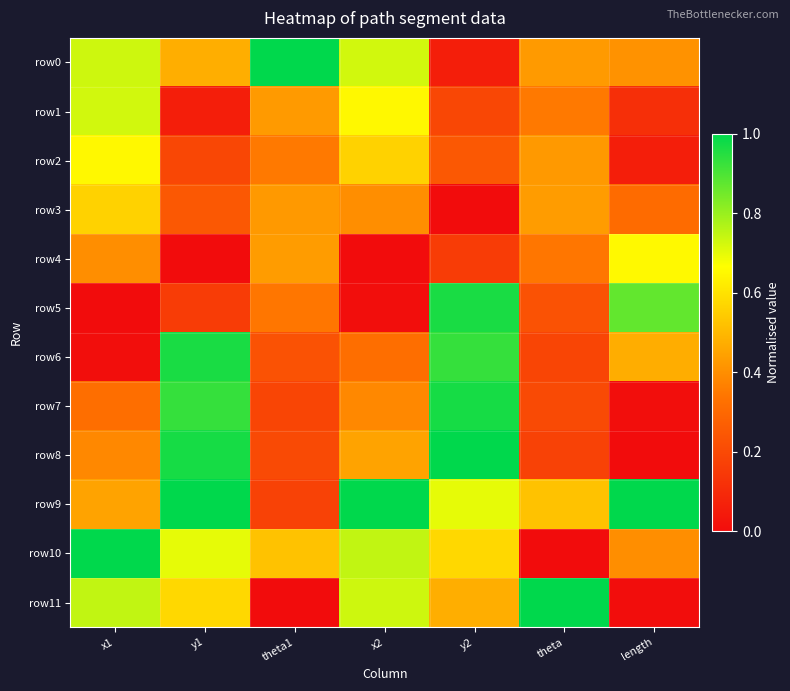

Reading left to right, transcribe all the data shown in this chart.

row0: x1=0.7	y1=0.5	theta1=1.0	x2=0.7	y2=0.1	theta=0.4	length=0.4
row1: x1=0.7	y1=0.1	theta1=0.4	x2=0.7	y2=0.2	theta=0.3	length=0.1
row2: x1=0.7	y1=0.2	theta1=0.3	x2=0.6	y2=0.2	theta=0.4	length=0.1
row3: x1=0.6	y1=0.2	theta1=0.4	x2=0.4	y2=0.0	theta=0.4	length=0.3
row4: x1=0.4	y1=0.0	theta1=0.4	x2=0.0	y2=0.2	theta=0.3	length=0.7
row5: x1=0.0	y1=0.2	theta1=0.3	x2=0.0	y2=1.0	theta=0.2	length=0.9
row6: x1=0.0	y1=1.0	theta1=0.2	x2=0.3	y2=0.9	theta=0.2	length=0.5
row7: x1=0.3	y1=0.9	theta1=0.2	x2=0.4	y2=1.0	theta=0.2	length=0.0
row8: x1=0.4	y1=1.0	theta1=0.2	x2=0.4	y2=1.0	theta=0.2	length=0.0
row9: x1=0.4	y1=1.0	theta1=0.2	x2=1.0	y2=0.7	theta=0.5	length=1.0
row10: x1=1.0	y1=0.7	theta1=0.5	x2=0.7	y2=0.6	theta=0.0	length=0.4
row11: x1=0.7	y1=0.6	theta1=0.0	x2=0.7	y2=0.5	theta=1.0	length=0.0